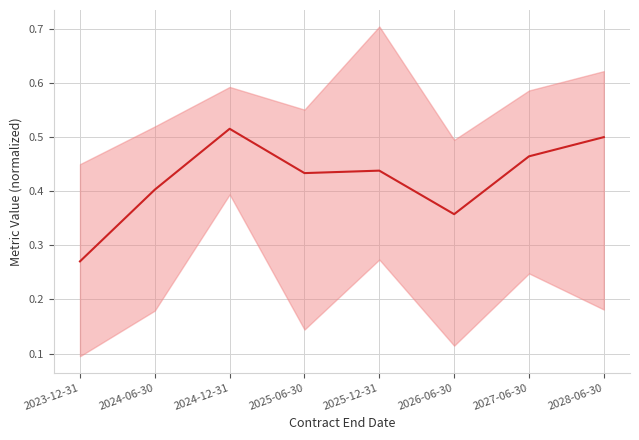

What position from the right is 2024-06-30?

7